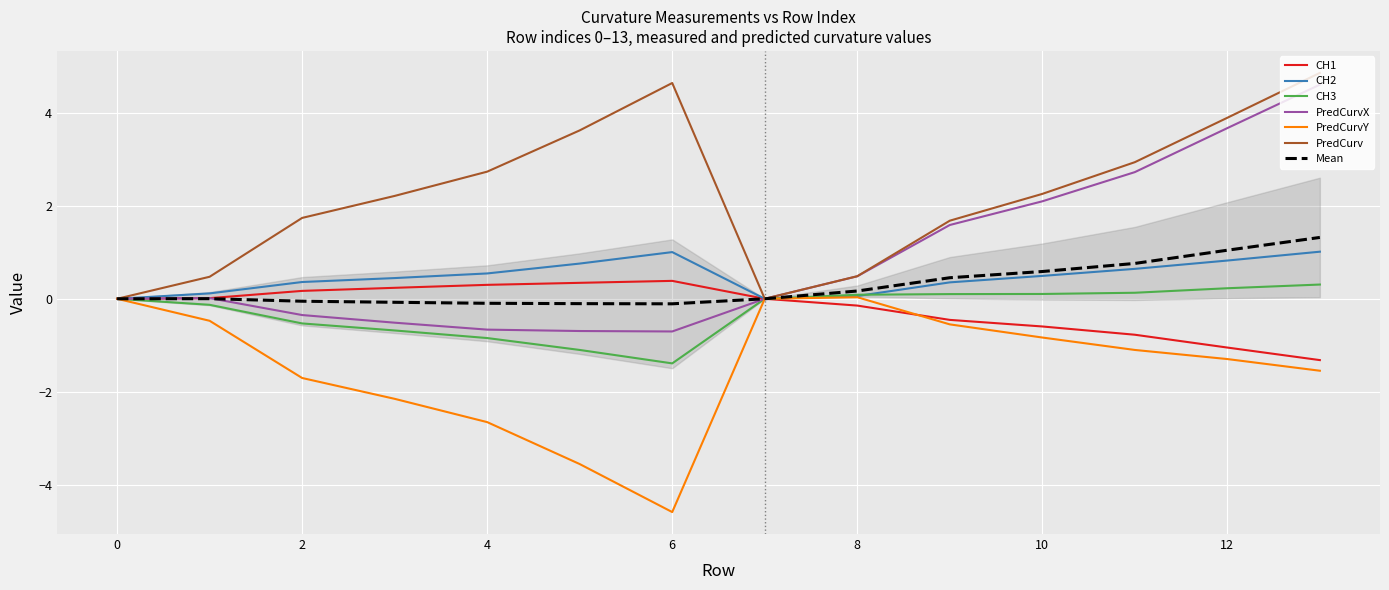

Is it true that CH3 equals -0.5 at 6?

False